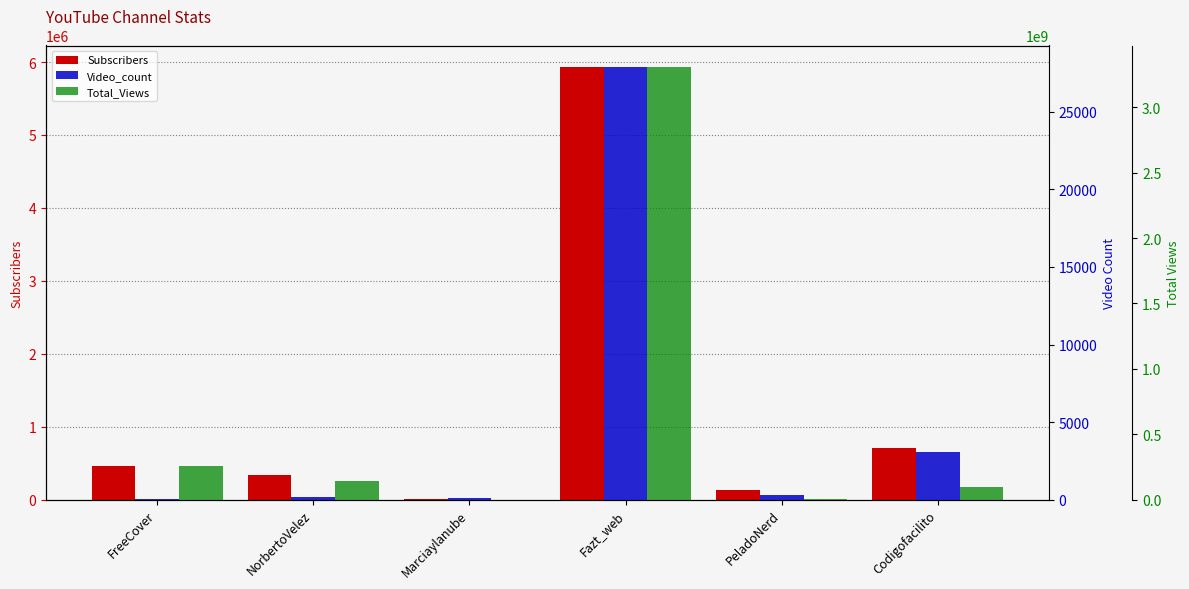

Reading right to left, list all the values displayed in this chart.

Subscribers: 704000	131000	5930000	7480	331000	467000
Video_count: 3095	297	27882	81	189	46
Total_Views: 98727207	7901422	3307588893	182851	145462673	254601158